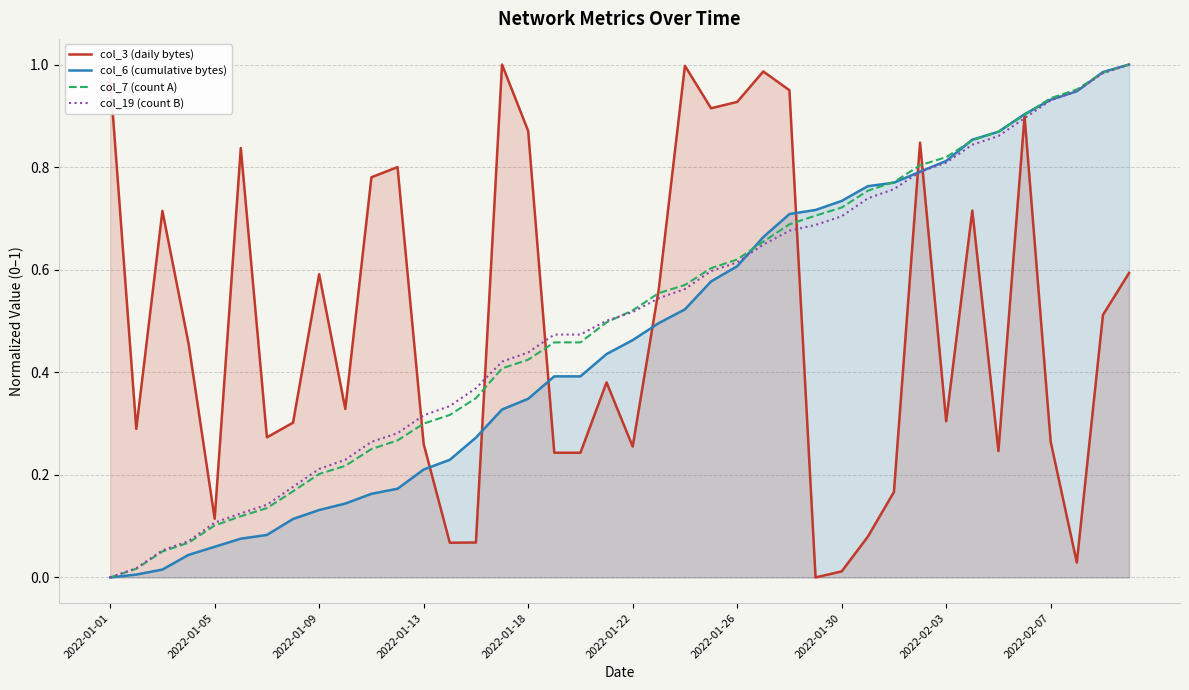

True or false: col_19 (count B) has a value of 1.2 at 30.

False